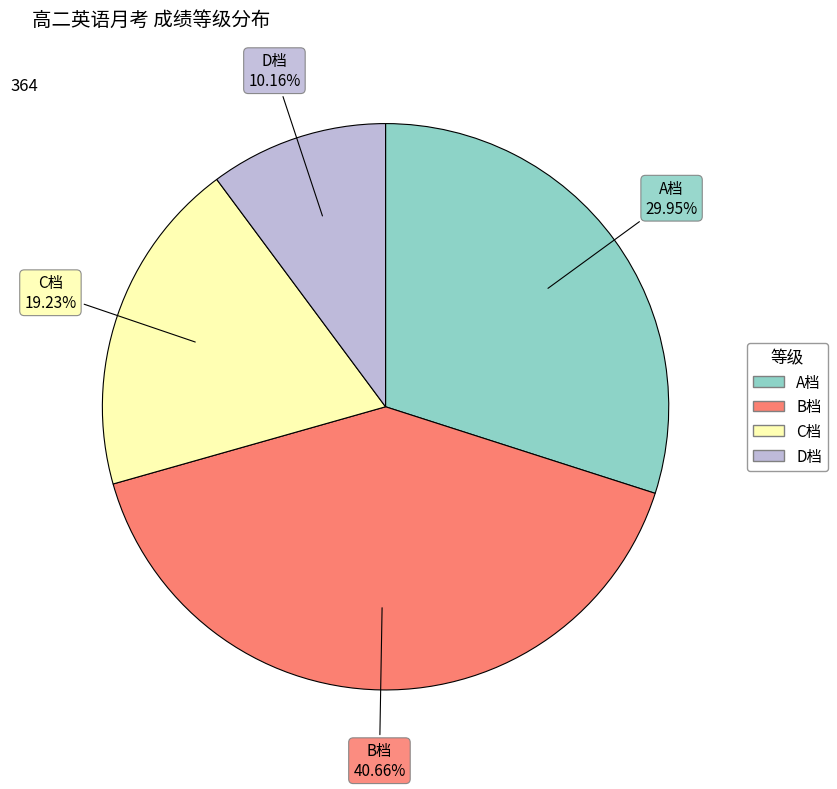

What is the largest slice in the pie chart?

B档